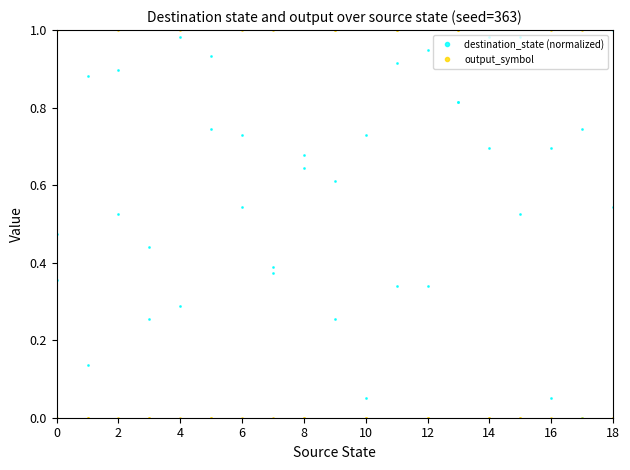

What is the total value across all series at 4?

1.0